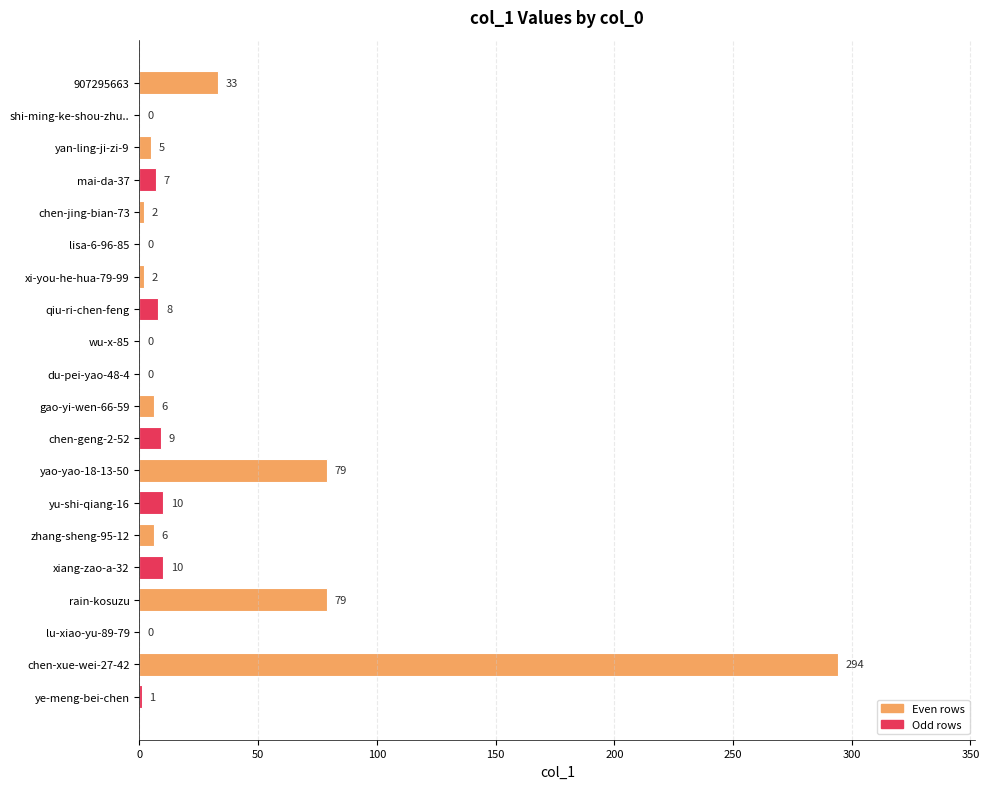

What is the greatest value displayed?

294